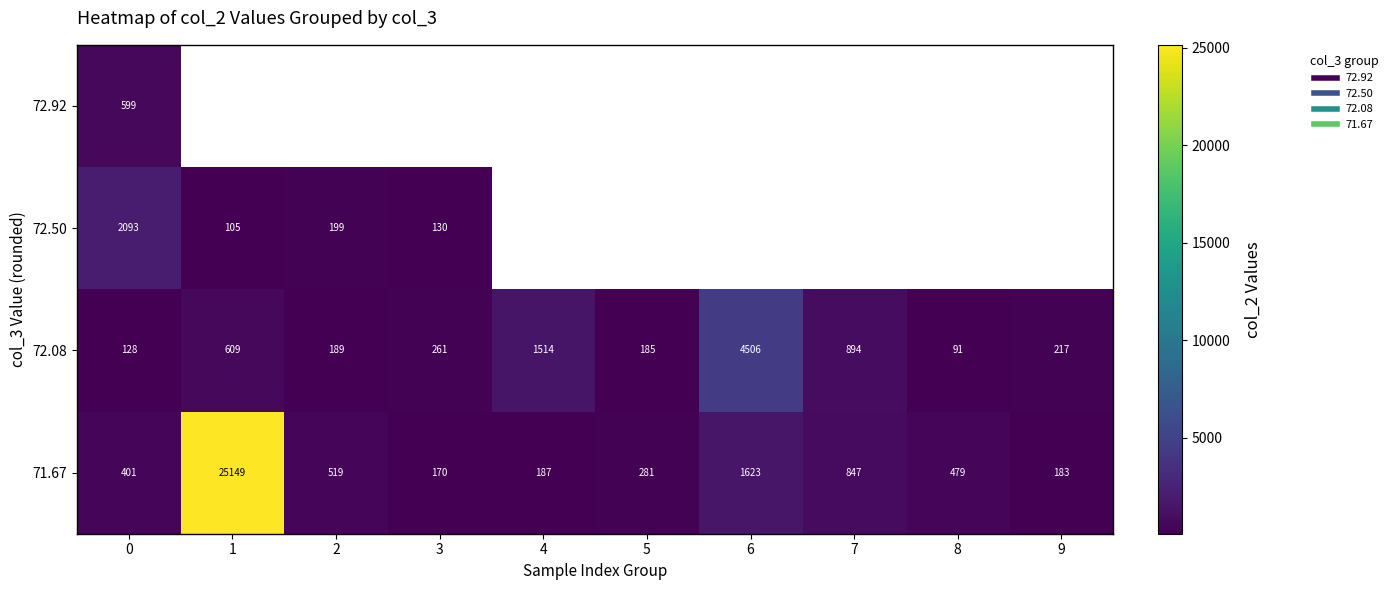

The value of 71.67 at 2 is 691.9. True or false?

False